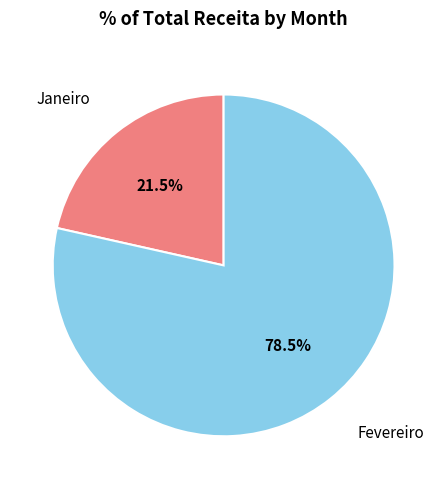

Is there a majority slice in this chart?

Yes